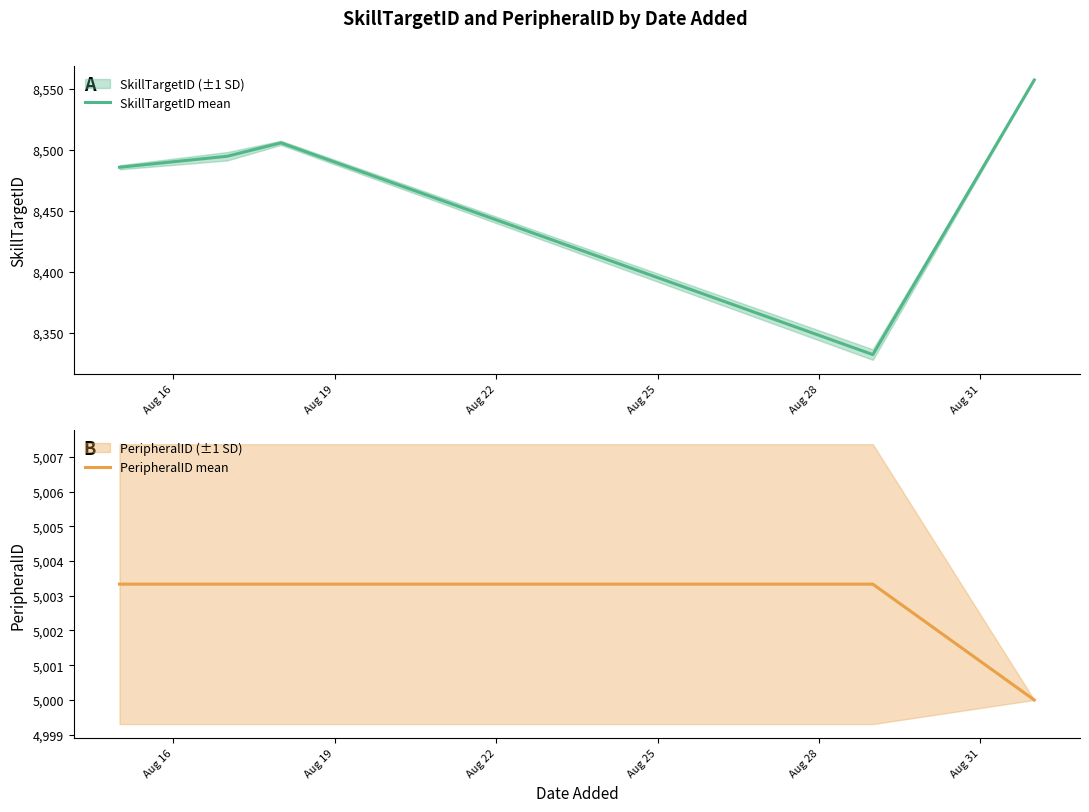

What is the highest value of the PeripheralID mean series?

5003.3